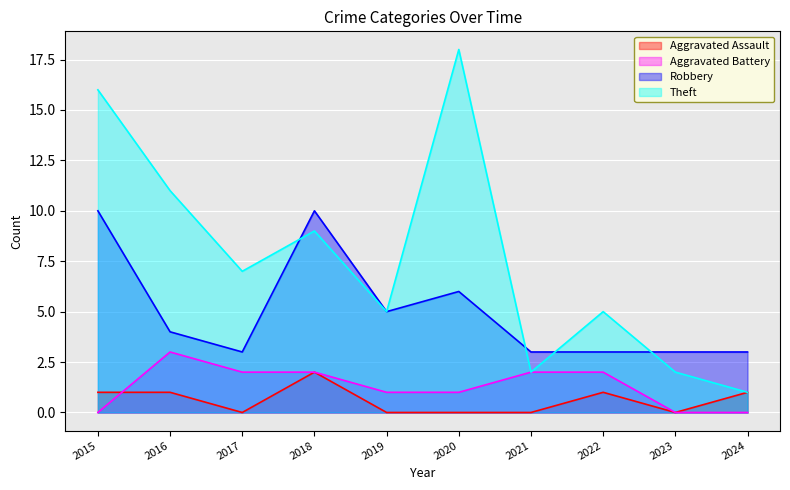

True or false: Theft and Aggravated Battery intersect in this chart.

False